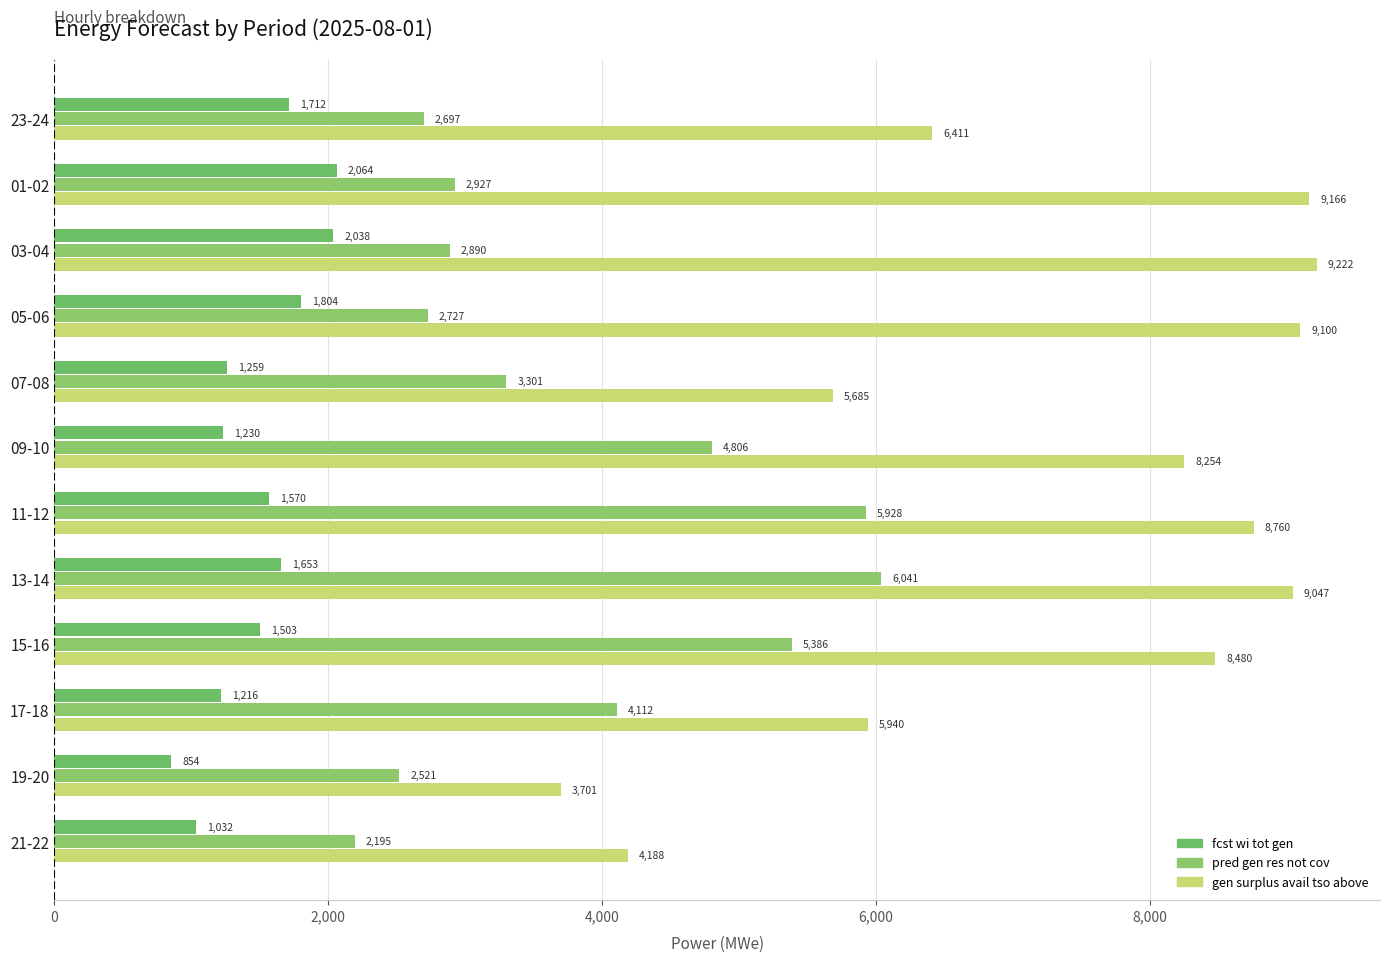

How many data points in gen surplus avail tso above are less than 8480?

6